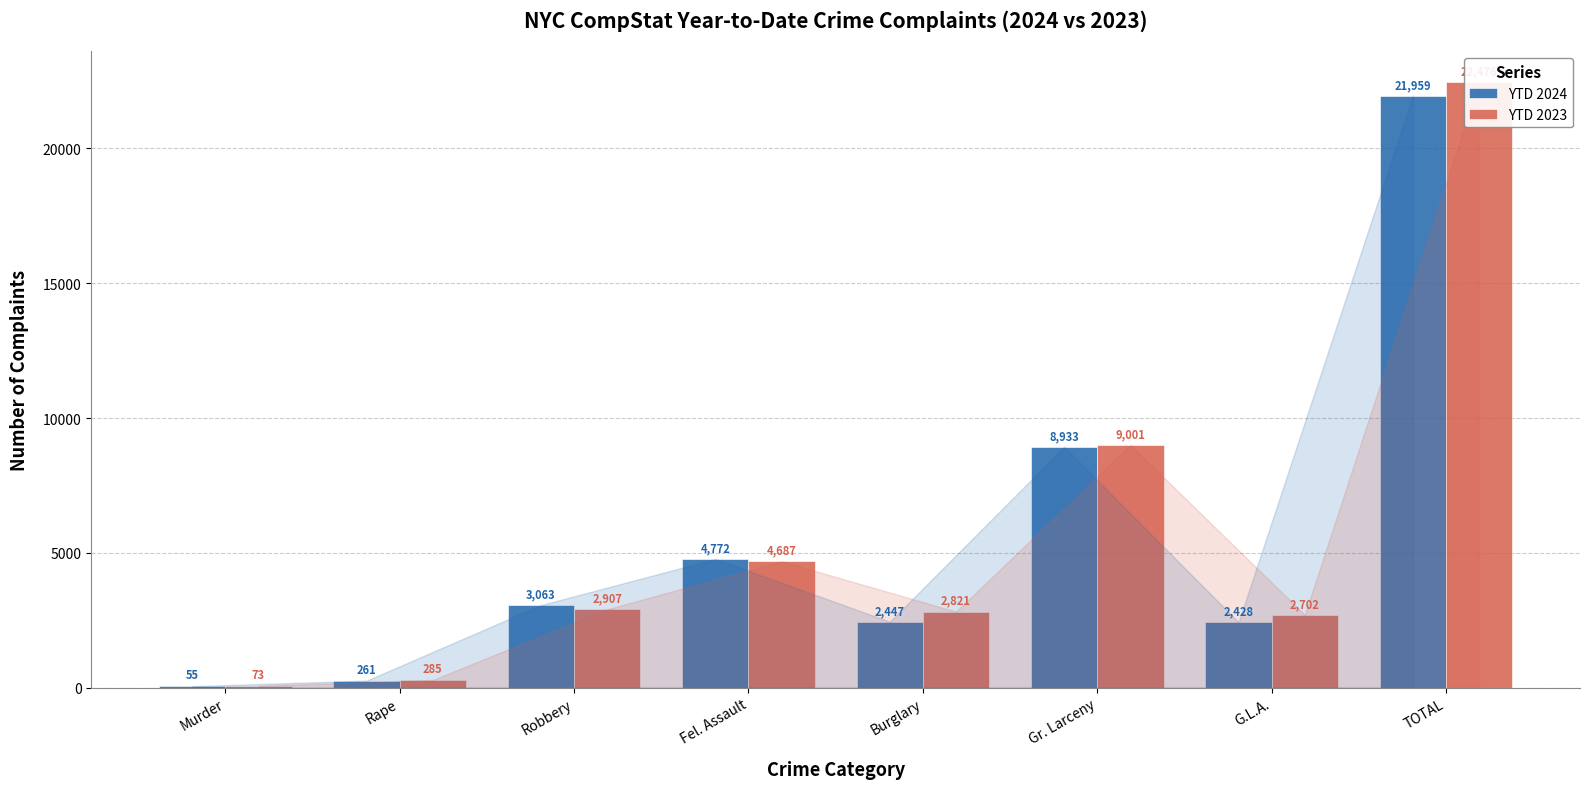

At Rape, list the series in order from smallest to largest.

YTD 2024, YTD 2023